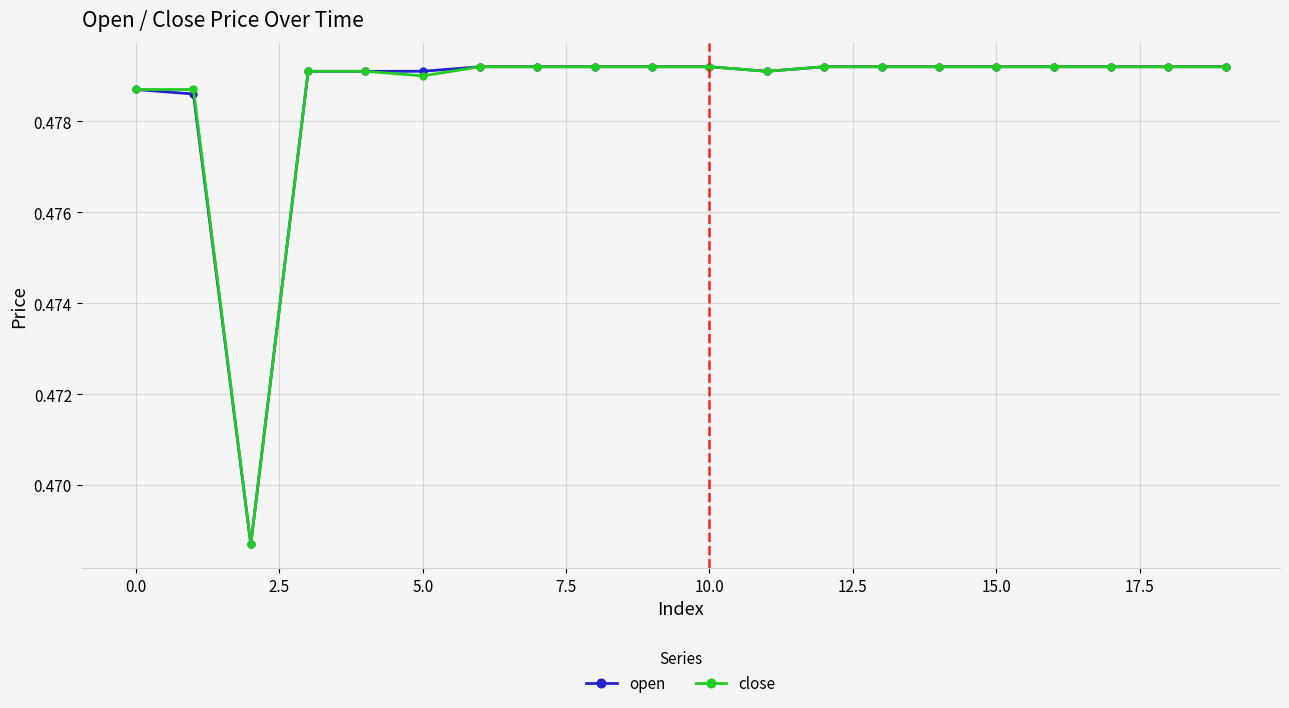

At how many categories does at least one series exceed 0?

20